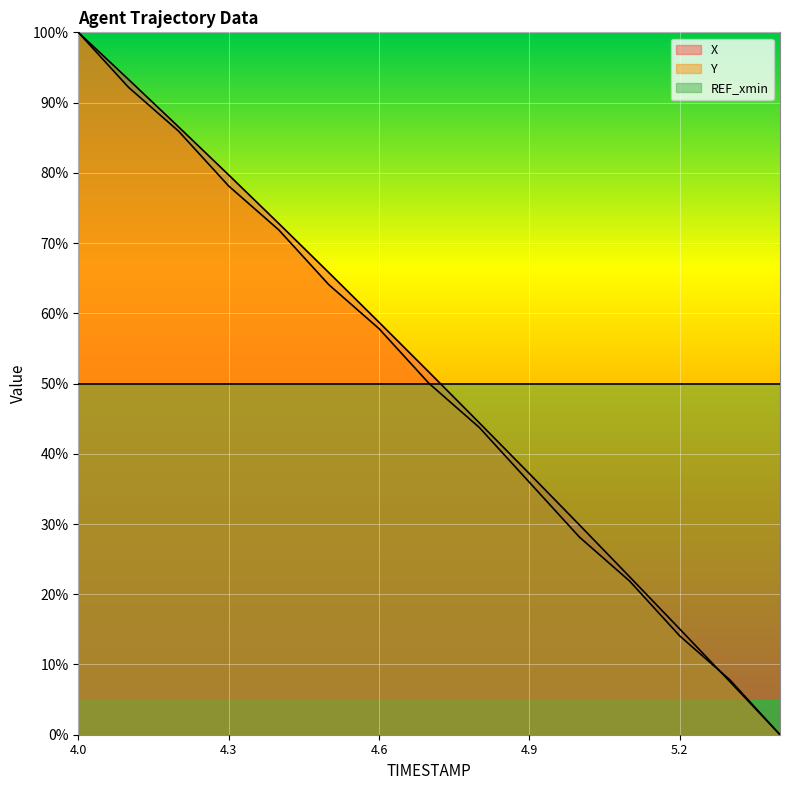

Rank the categories by Y value from lowest to highest.

5.4, 5.3, 5.2, 5.1, 5.0, 4.9, 4.8, 4.7, 4.6, 4.5, 4.4, 4.3, 4.2, 4.1, 4.0